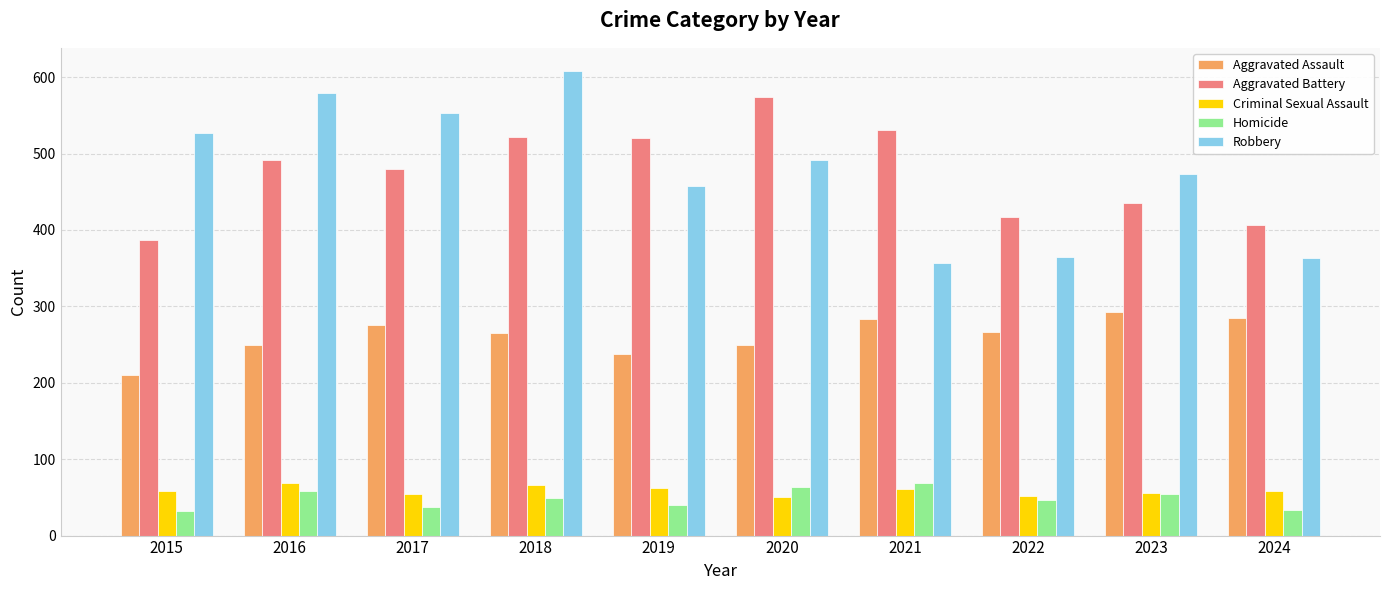

What is the spread (max minus min) of values at 2019?

480